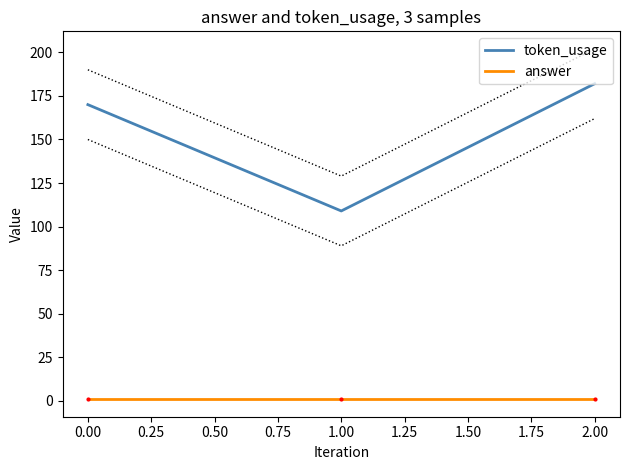

What is the average value of the answer series?

1